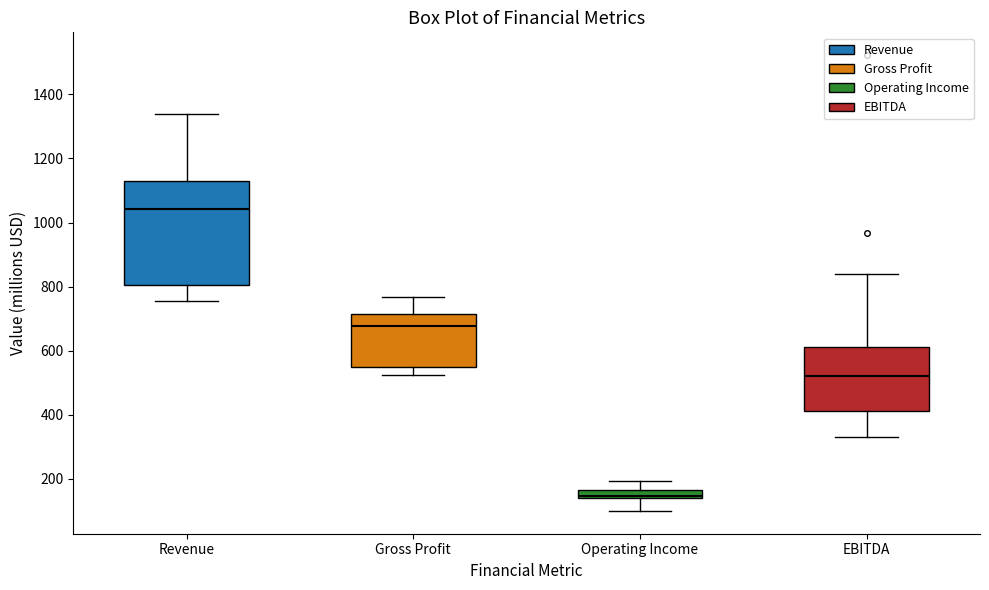

Which box is the tallest, from its lower edge to its upper edge?

Revenue